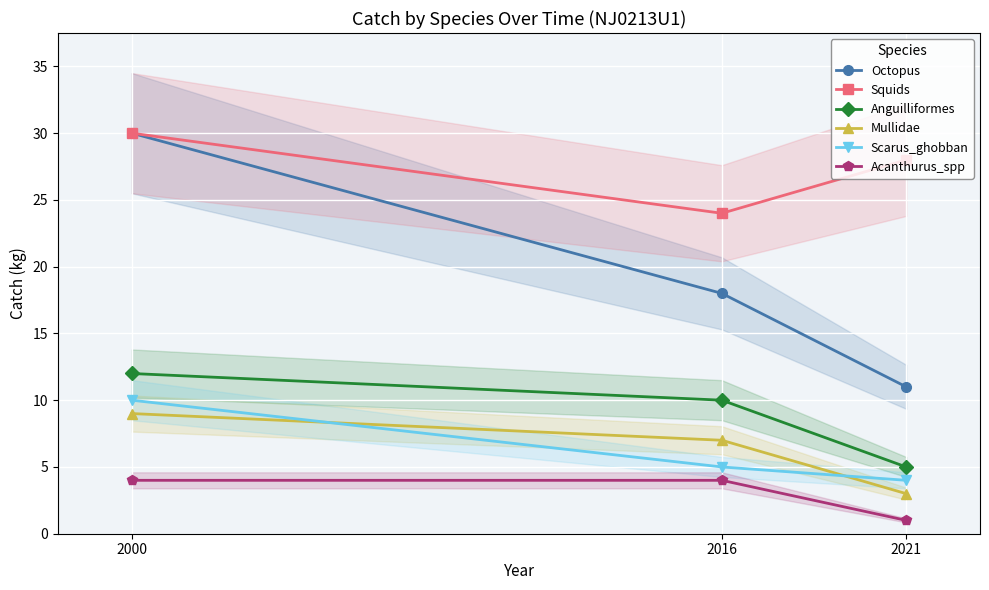

Which has a higher value, 2016 or 2021?

2016